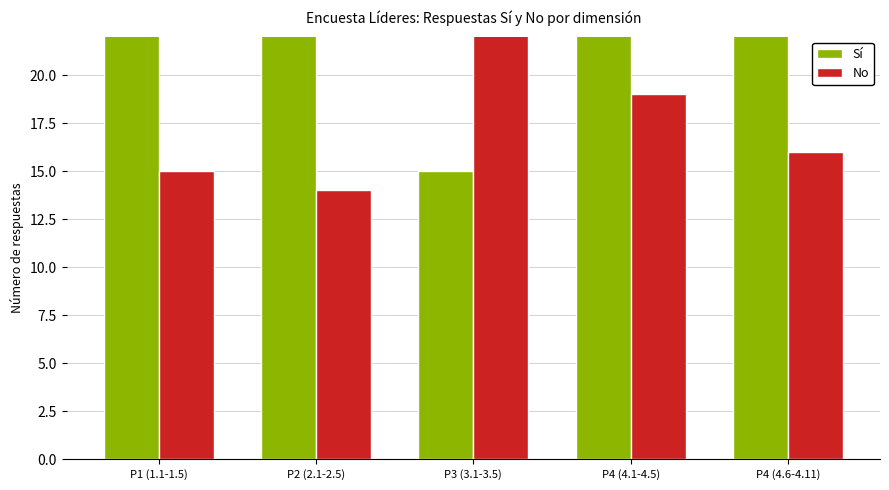

How many bars are there in each group?

2